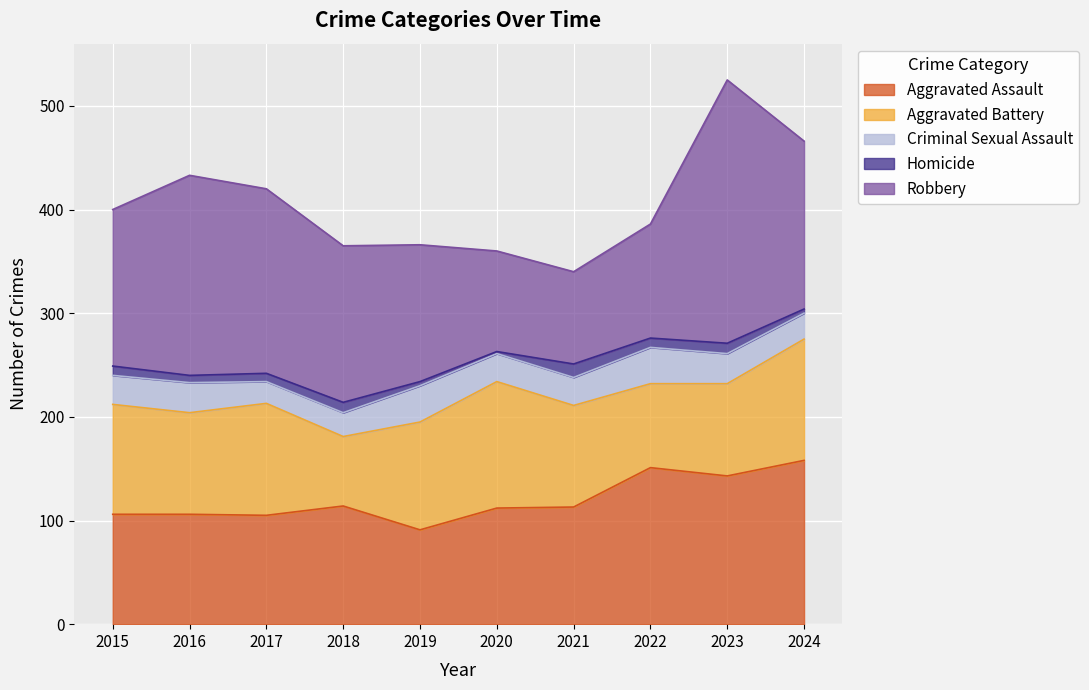

How many categories are shown in the chart?

10